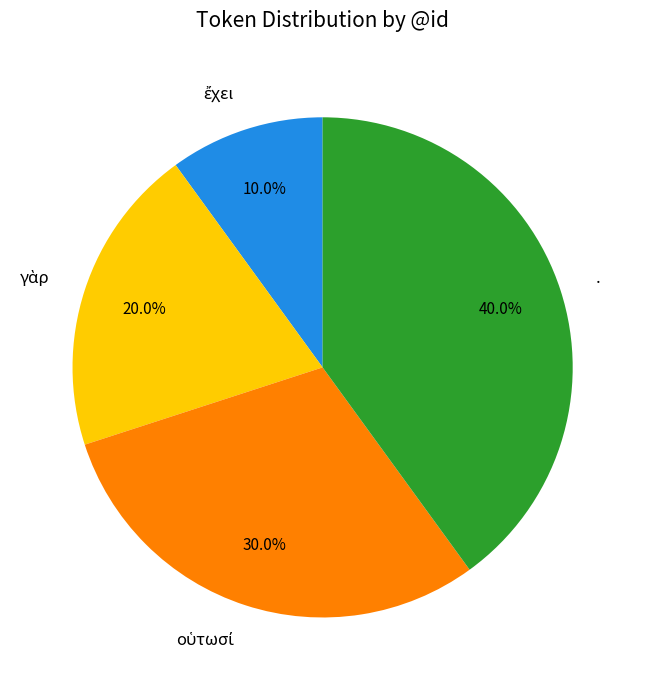

Is there a majority slice in this chart?

No